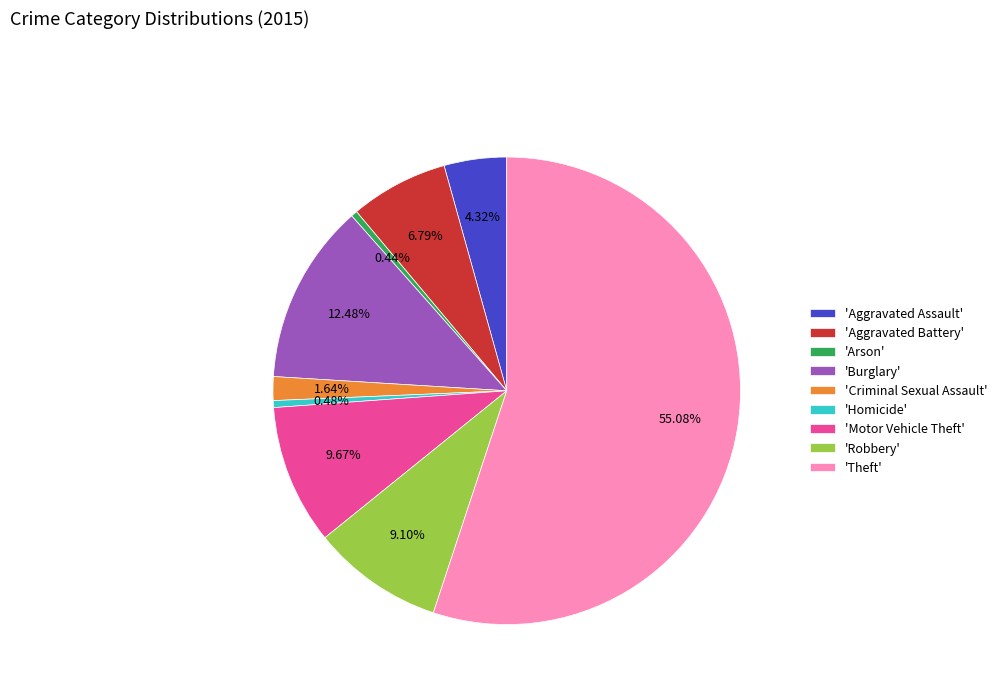

Between 'Burglary' and 'Motor Vehicle Theft', which is larger?

'Burglary'